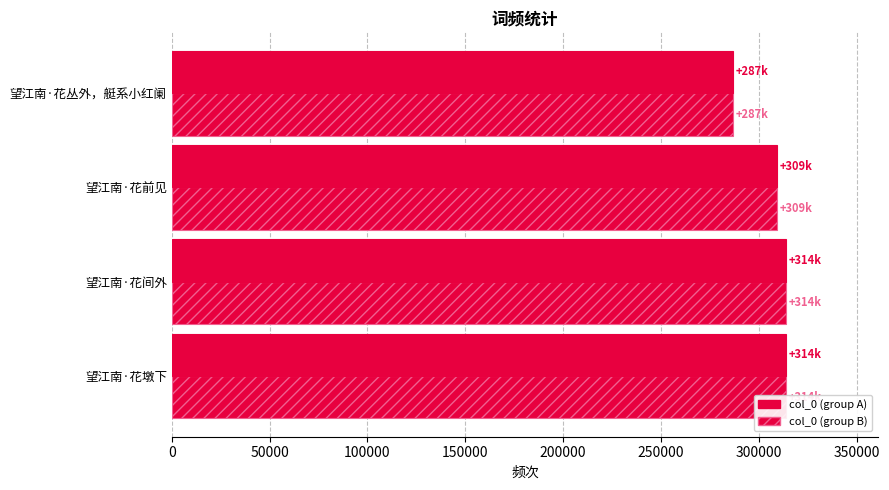

Count the number of categories in the chart.

4